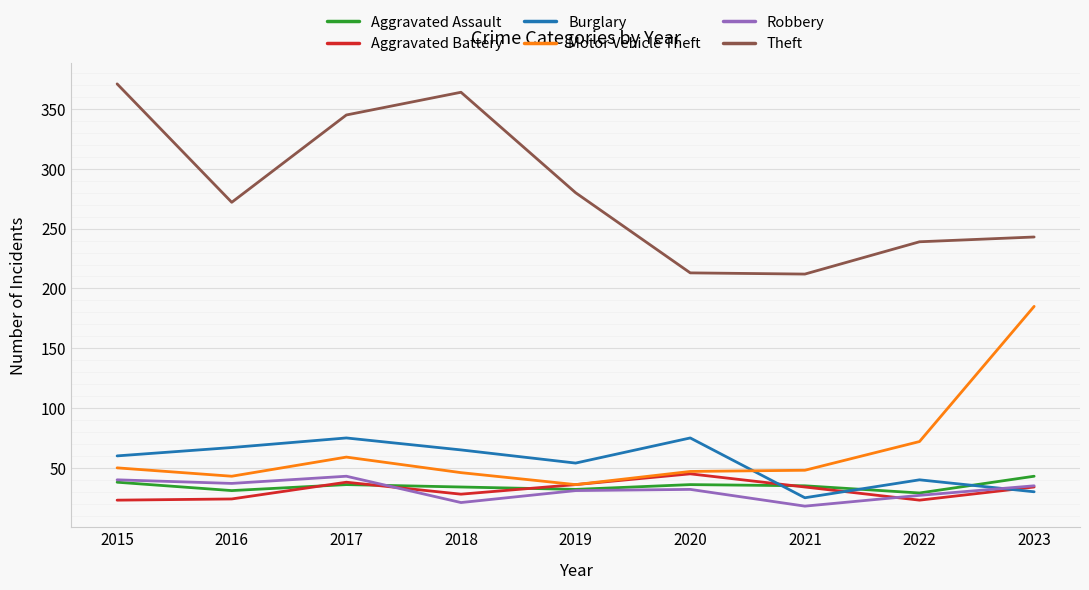

Which series has the widest spread of values?

Theft